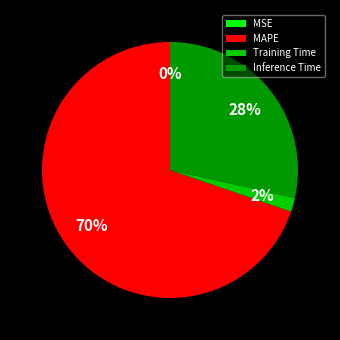

Do MAPE and Training Time together represent more than half of the pie?

Yes